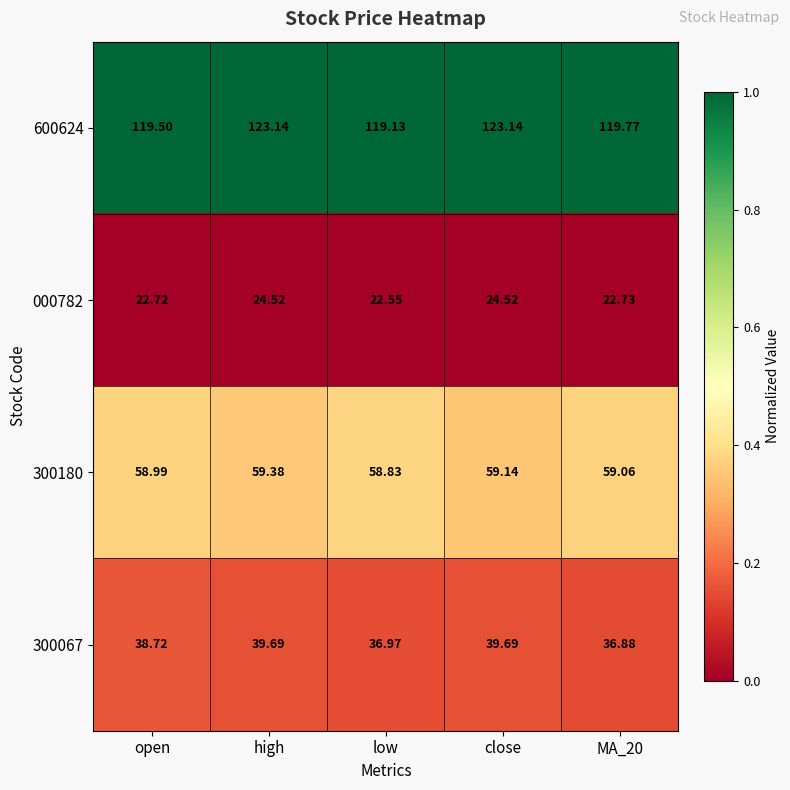

At which label does 300180 reach its peak?

high